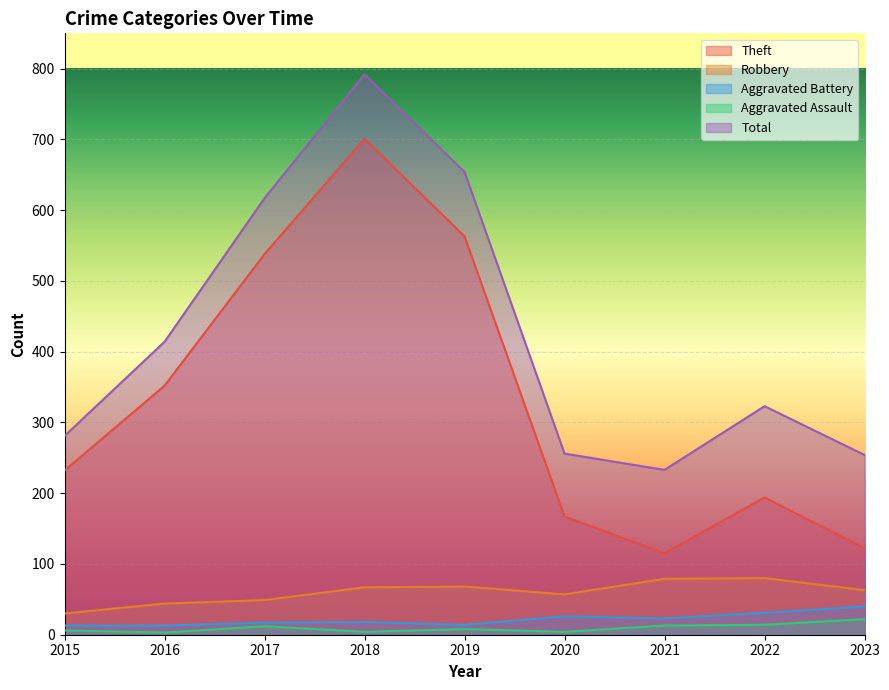

What is the sum of the Theft values at 2017 and 2020?

705